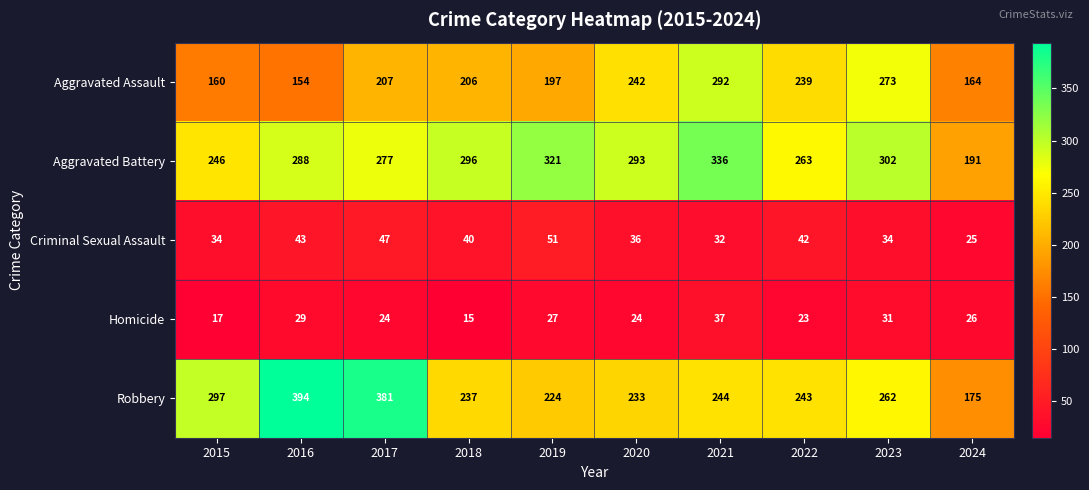

True or false: Robbery has a value of 381 at 2017.

True